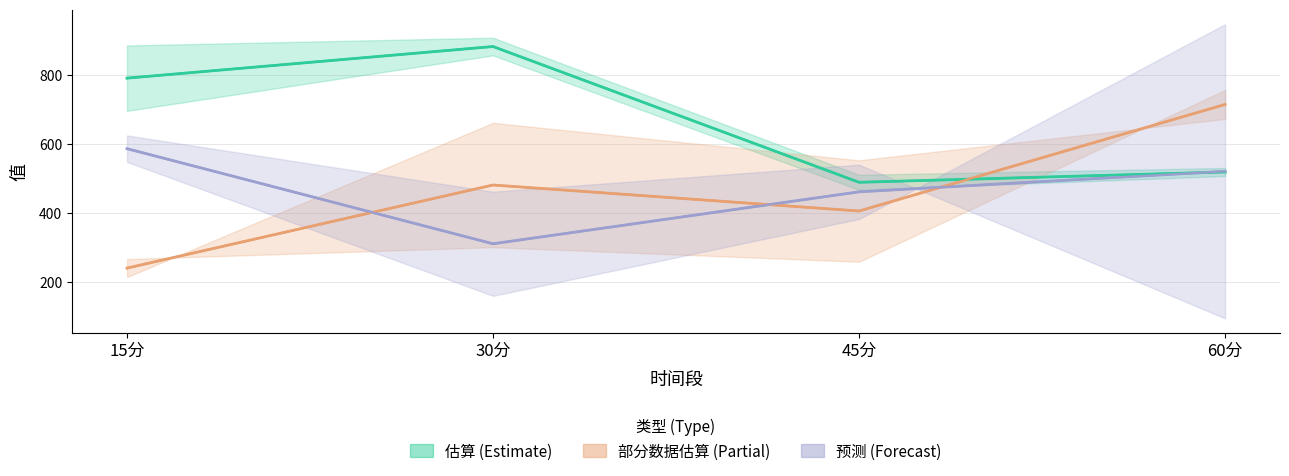

How many categories are shown in the chart?

4